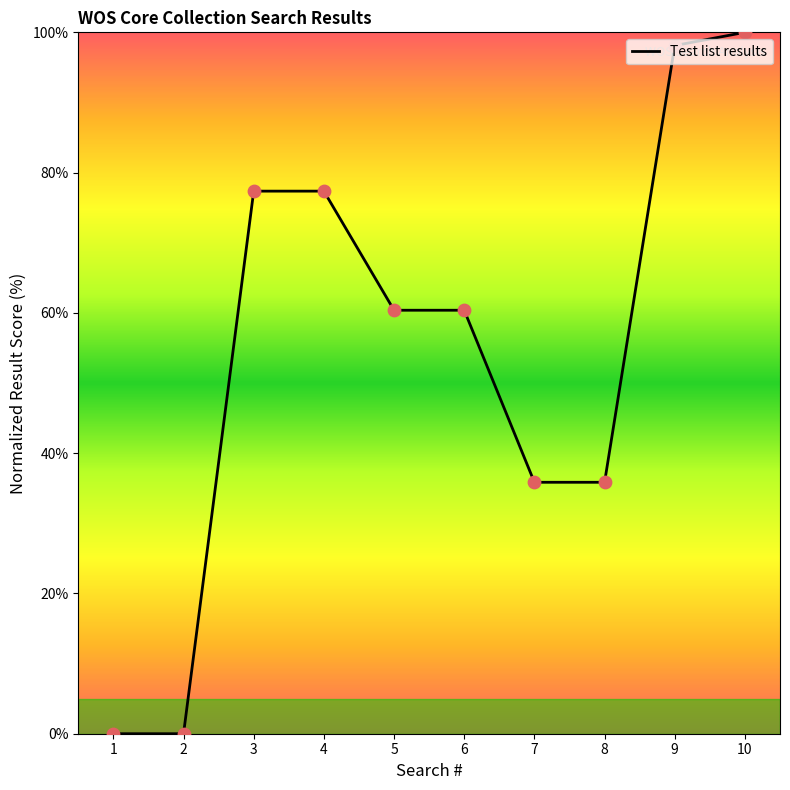

Which has a higher value, 4 or 6?

4